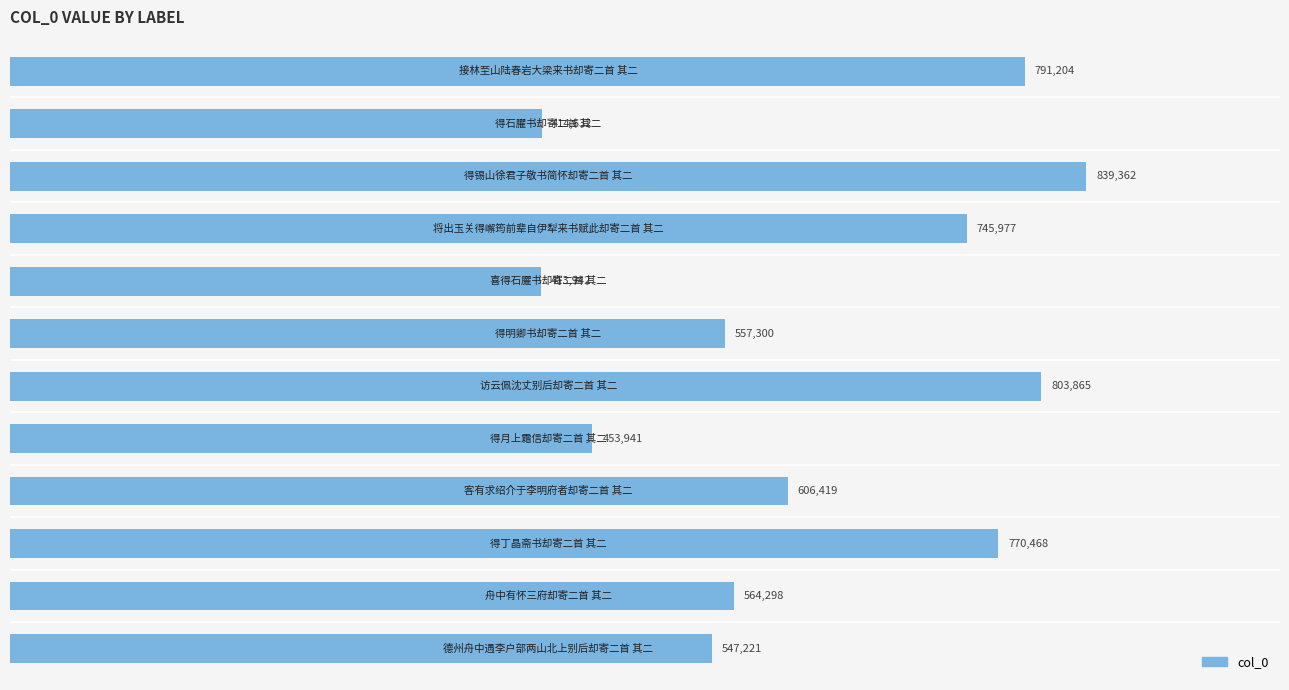

What is the greatest value displayed?

839362